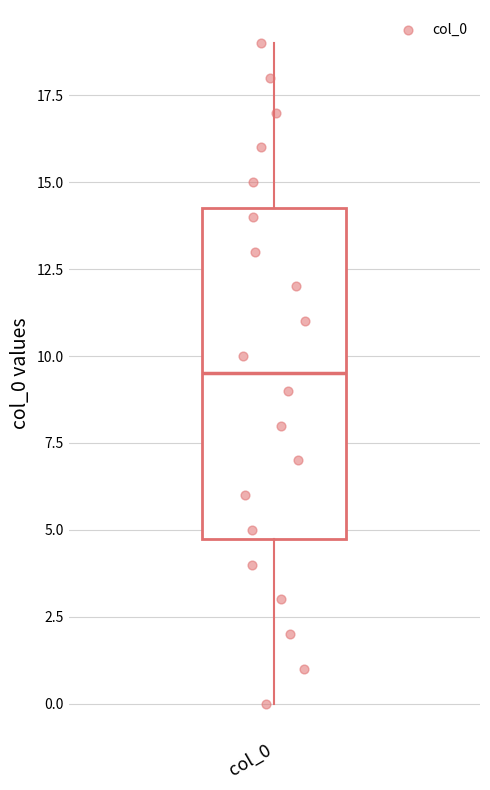

Transcribe this box plot: give where the median line is, the range the box spans, and where the two whiskers end, as read against the y-axis. The values are not printed on the chart, so give them approximately, as read against the axis.

median 9.5, box 5.0 to 14.5, whiskers 0.0 to 19.0